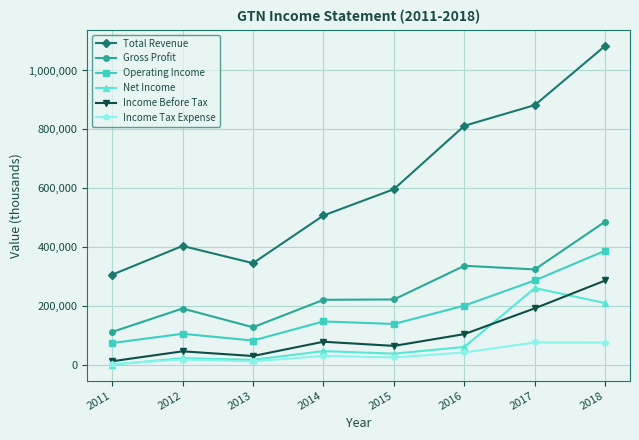

At which category does Income Before Tax reach its first local peak?

2012